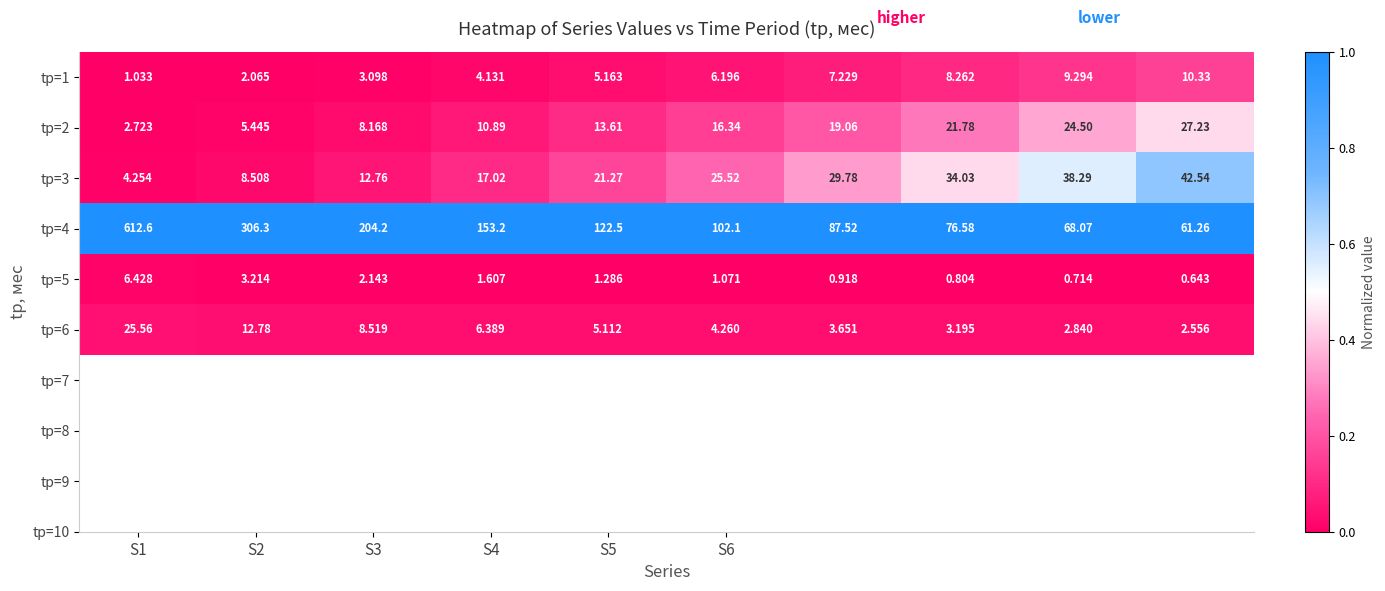

What is the maximum value shown in the chart?

612.6